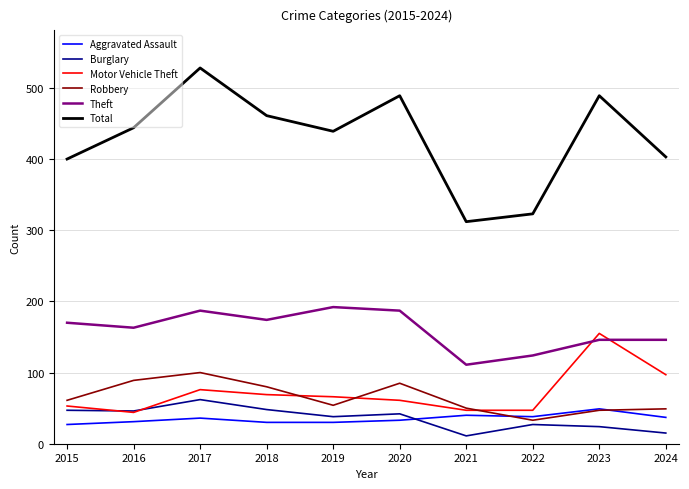

What value does the Aggravated Assault series have at 2023?

49